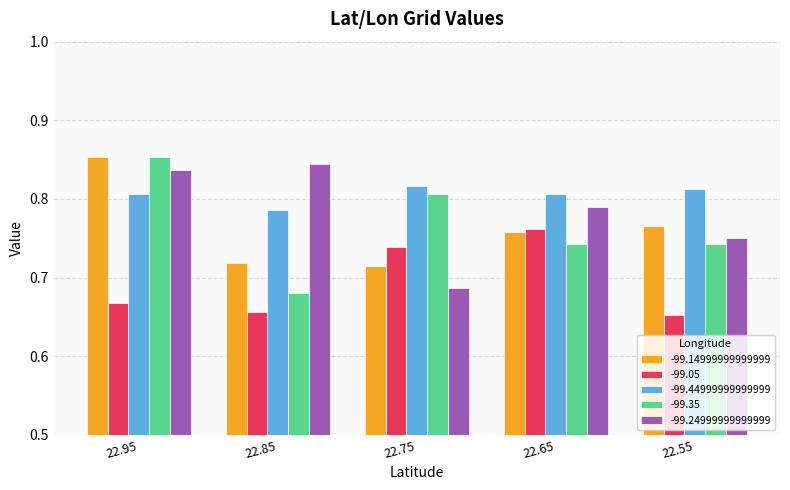

The value of -99.24999999999999 at 22.55 is 0.2. True or false?

False